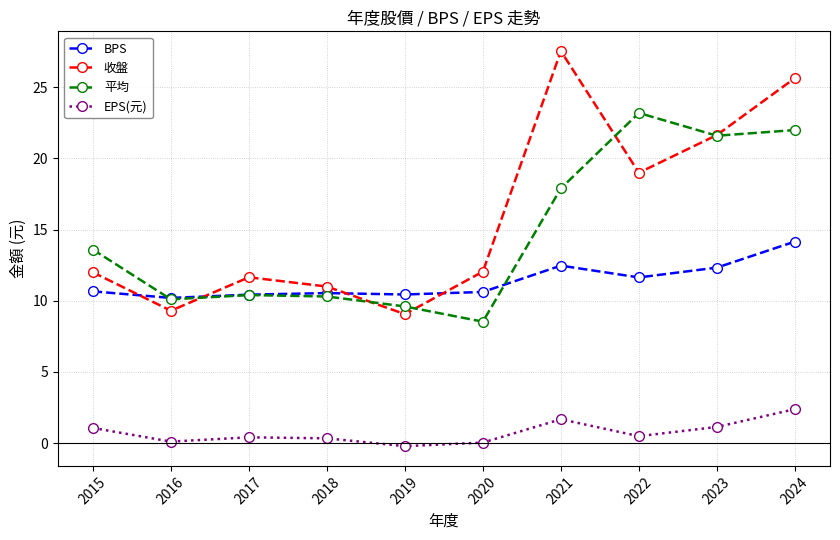

At how many categories does at least one series exceed 25?

2